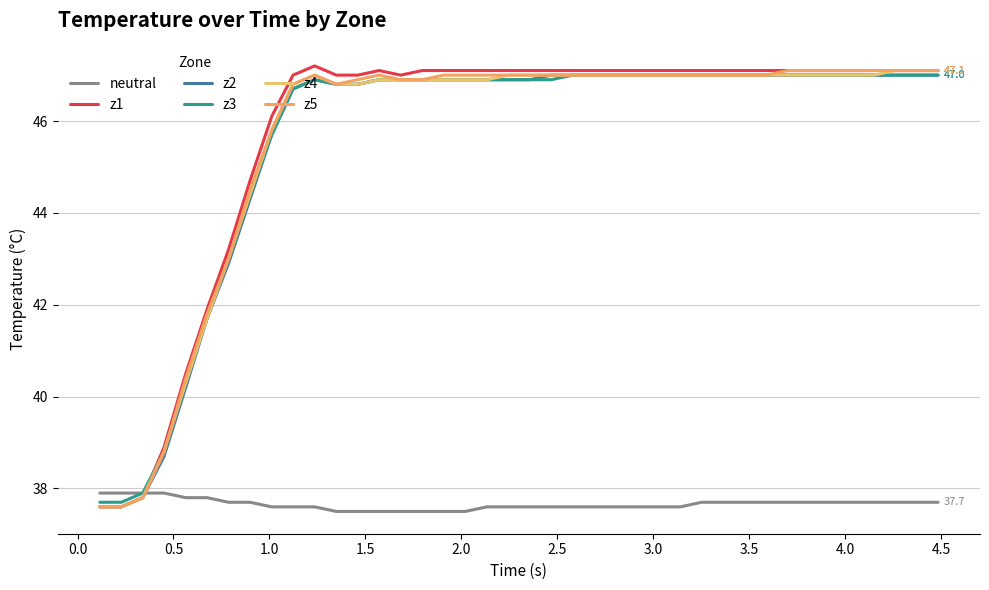

Does the chart have visible grid lines?

Yes